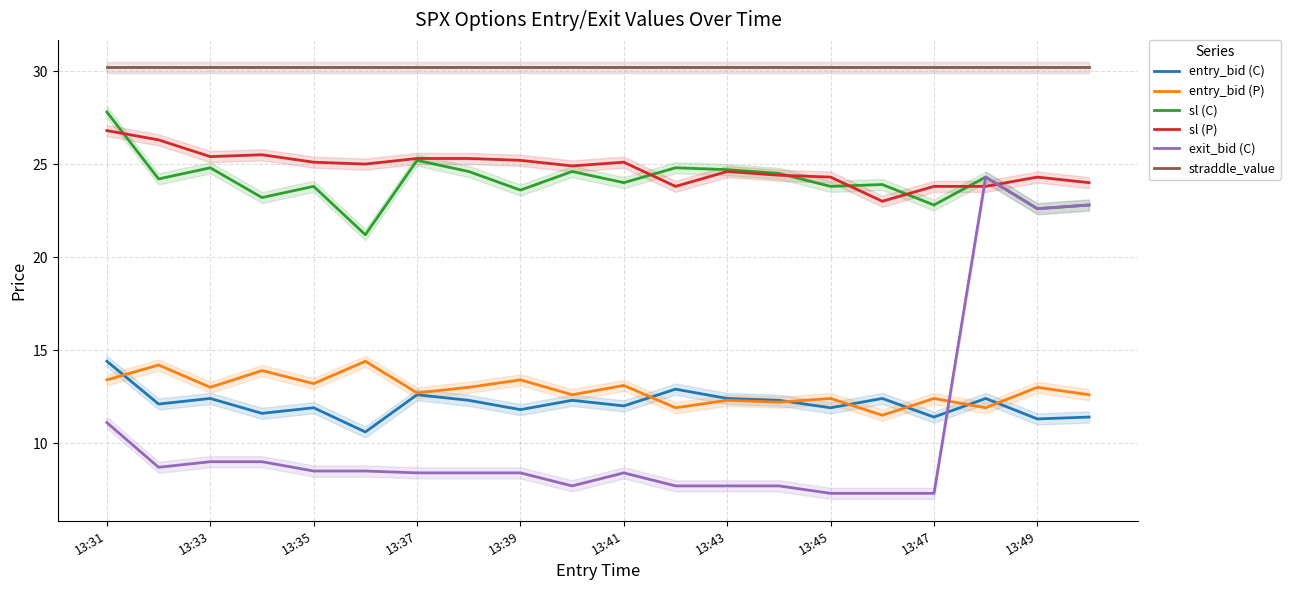

How many intersections are there between entry_bid (C) and exit_bid (C)?

1